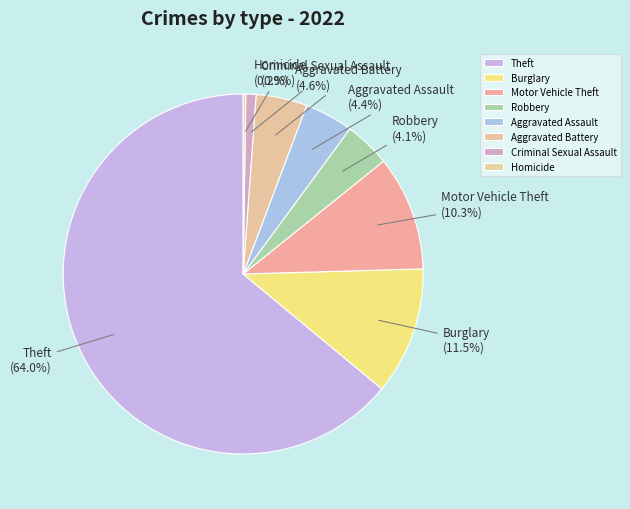

True or false: Burglary accounts for 6% of the total.

False